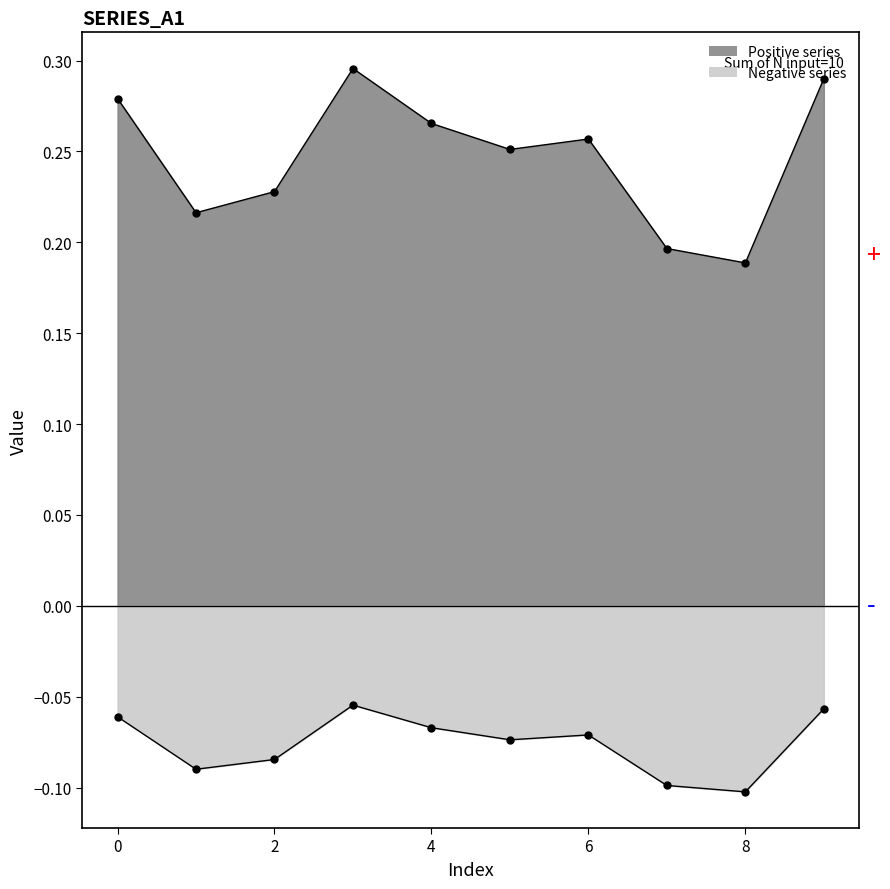

True or false: 0 and 5 cross at least once.

False